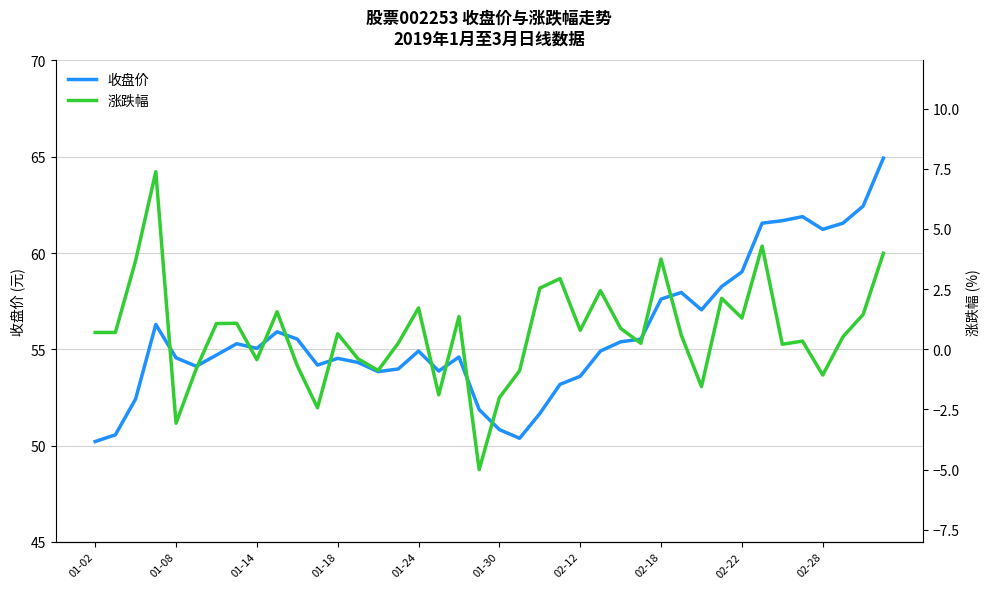

Reading right to left, what are all the values shown in this chart?

收盘价: 64.9	62.4	61.5	61.2	61.9	61.7	61.5	59.0	58.3	57.0	58.0	57.6	55.5	55.4	54.9	53.6	53.2	51.7	50.4	50.8	51.9	54.6	53.9	54.9	54.0	53.8	54.3	54.5	54.2	55.5	55.9	55.0	55.3	54.7	54.1	54.6	56.3	52.4	50.6	50.2
涨跌幅: 4.0	1.4	0.5	-1.1	0.3	0.2	4.3	1.3	2.1	-1.6	0.6	3.8	0.2	0.9	2.4	0.8	2.9	2.5	-0.9	-2.0	-5.0	1.4	-1.9	1.7	0.3	-0.9	-0.4	0.7	-2.4	-0.7	1.6	-0.4	1.1	1.1	-0.8	-3.1	7.4	3.7	0.7	0.7